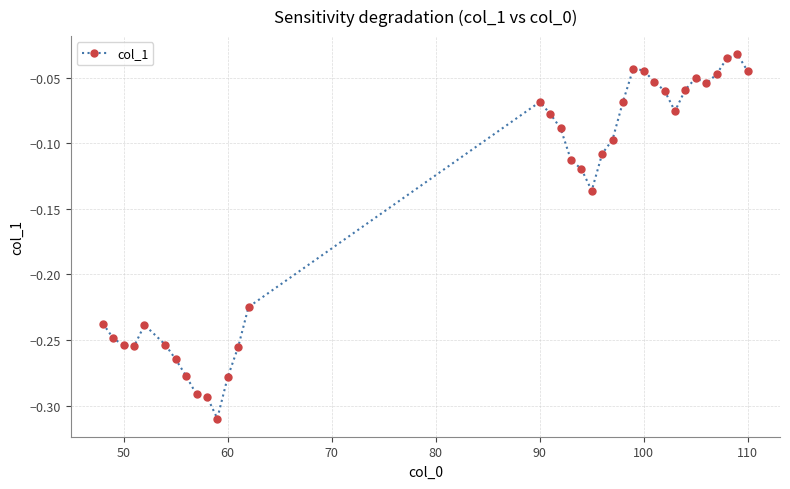

True or false: the data has more than 2 interior local peaks.

True